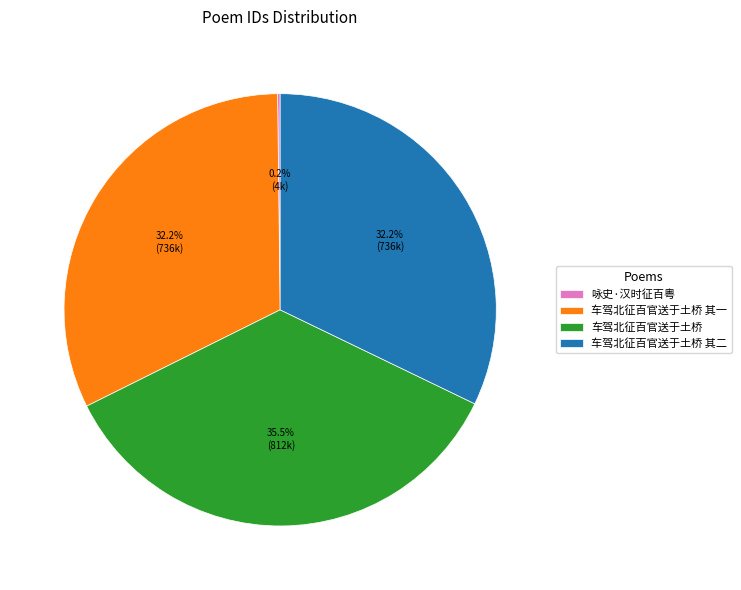

Does any single category account for the majority?

No